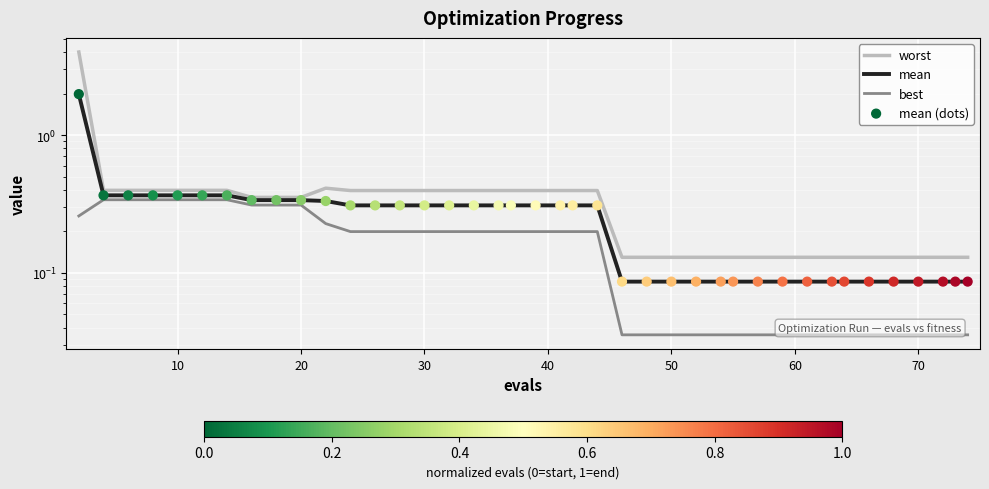

What are all the series names shown in the legend?

worst, mean, best, mean (dots)